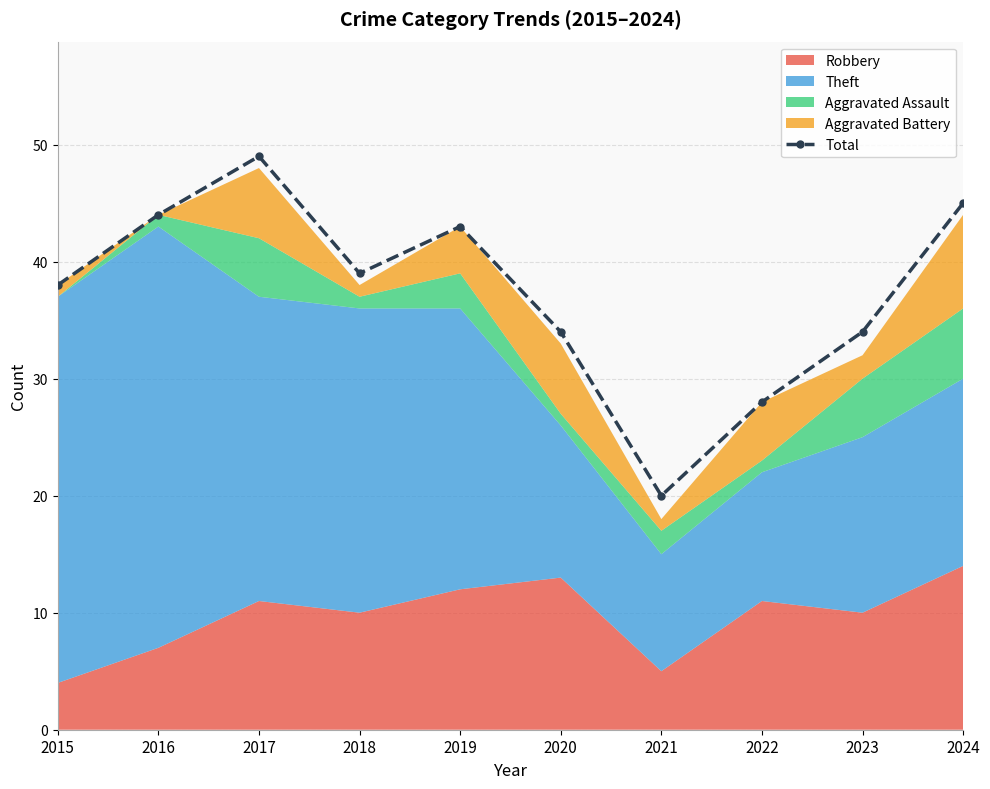

Reading right to left, what are all the values shown in this chart?

45	34	28	20	34	43	39	49	44	38